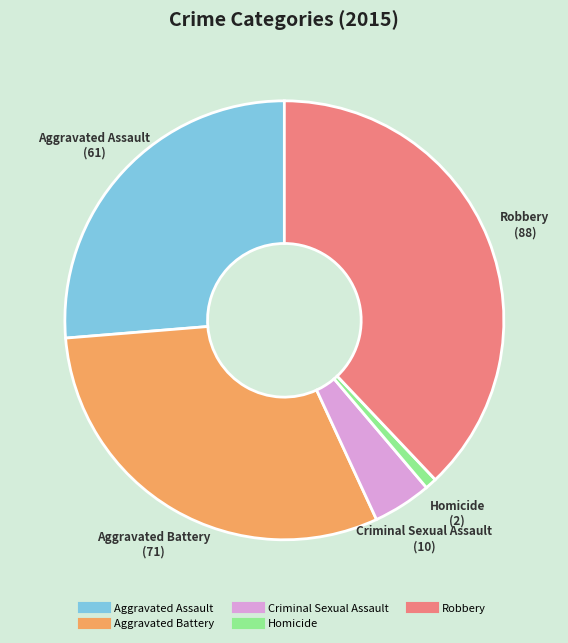

Is Homicide the majority of the pie?

No